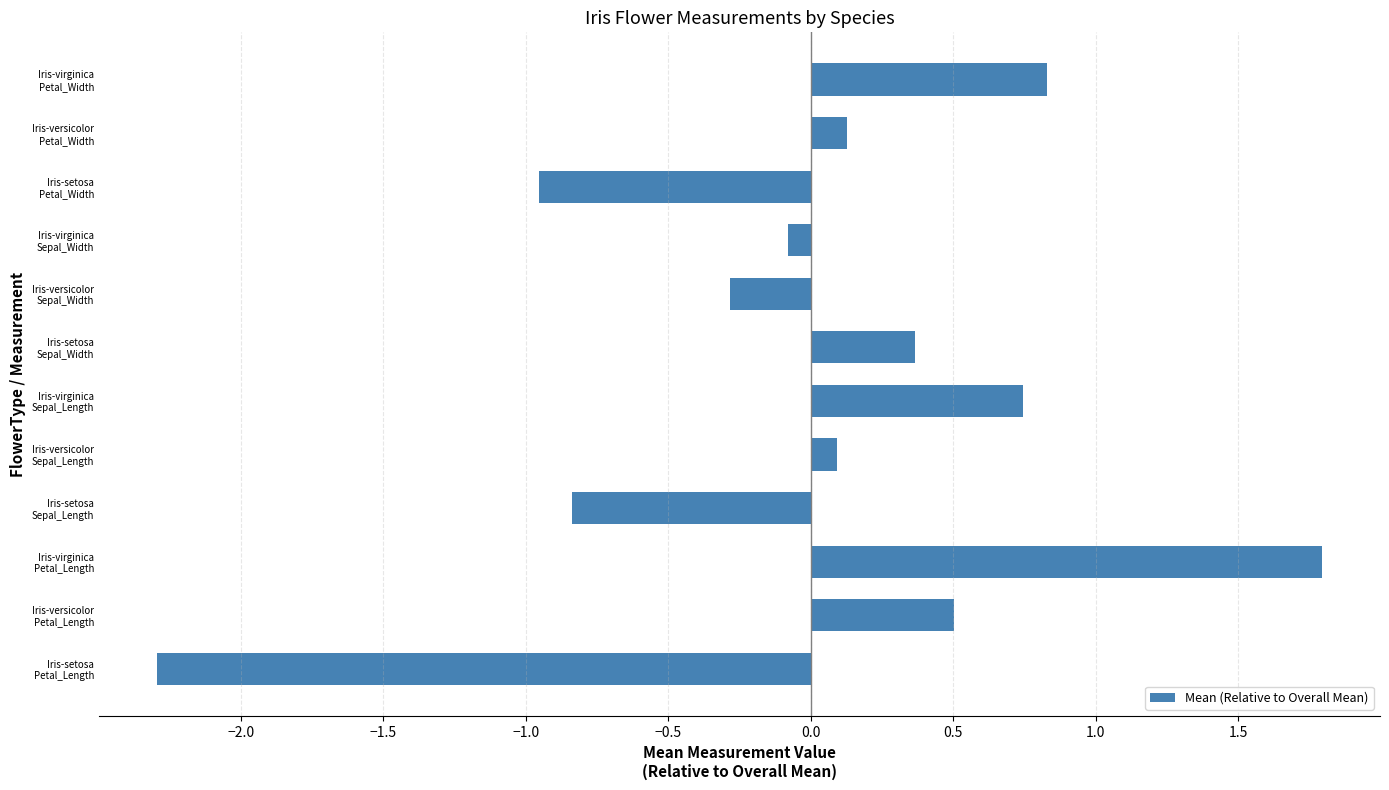

What is the maximum value shown in the chart?

1.8